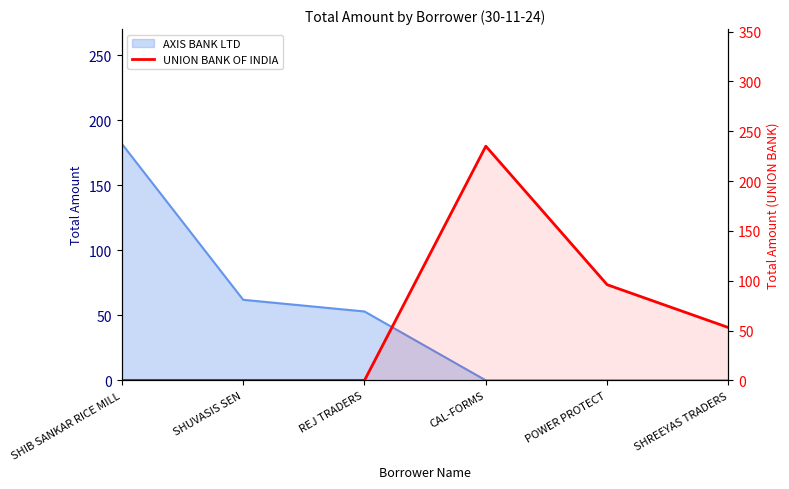

How many positive values are there?

3